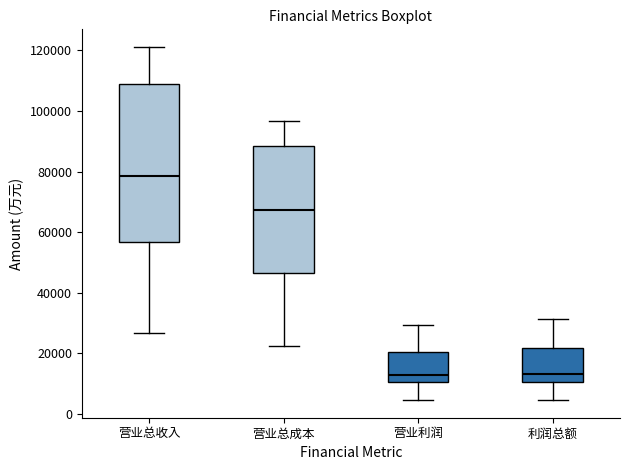

Where is the lower edge of the box for 营业总成本 on the y-axis? The values are not printed on the chart, so give them approximately, as read against the axis.

46000